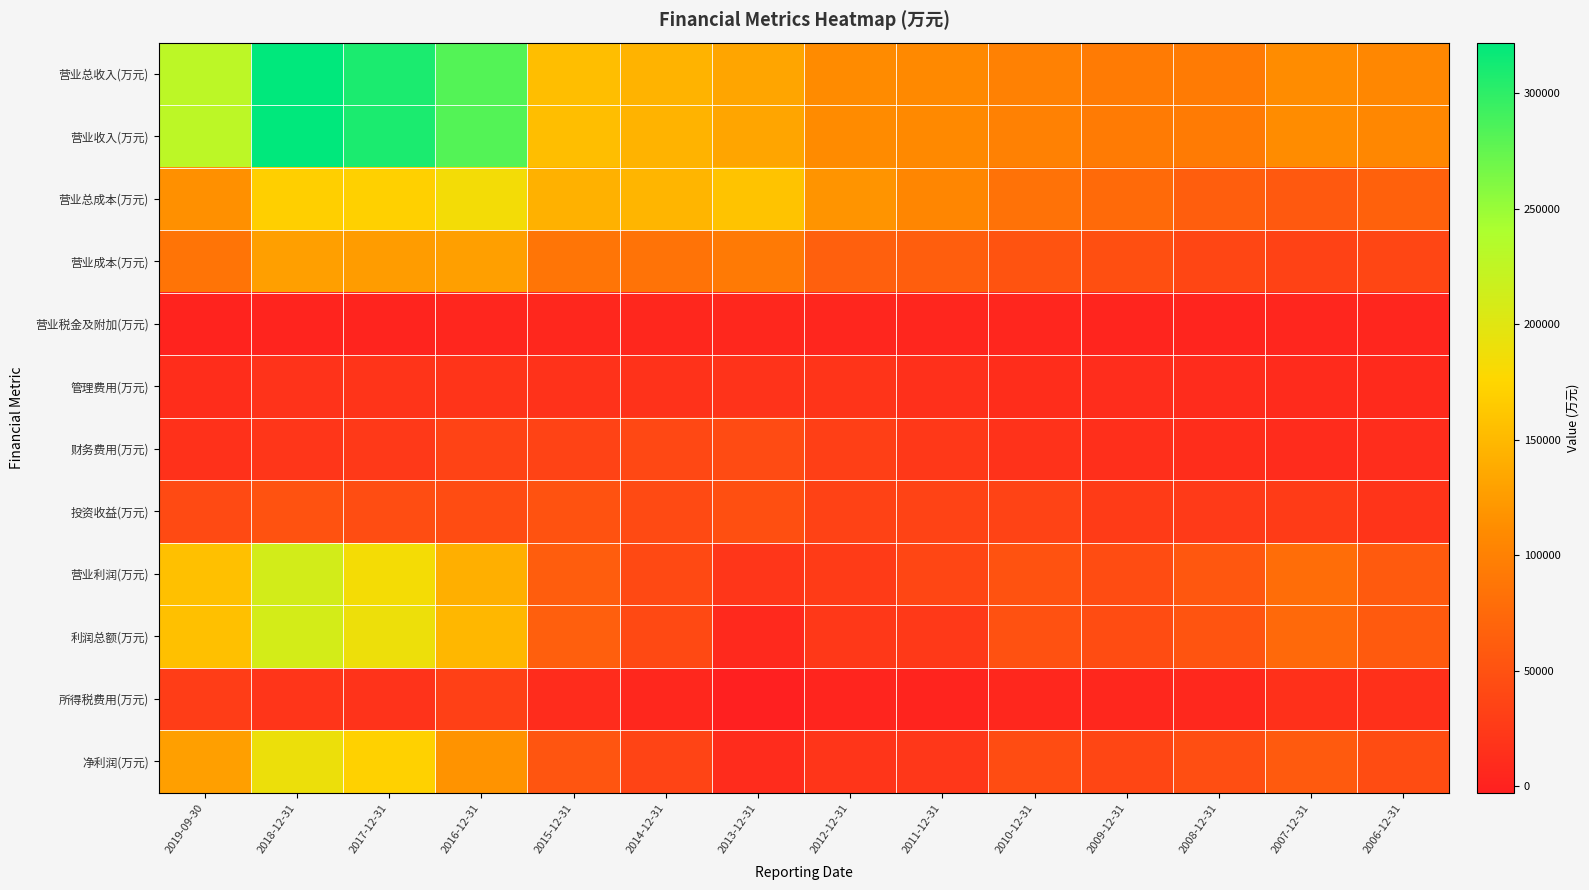

What is the maximum value shown in the chart?

321869